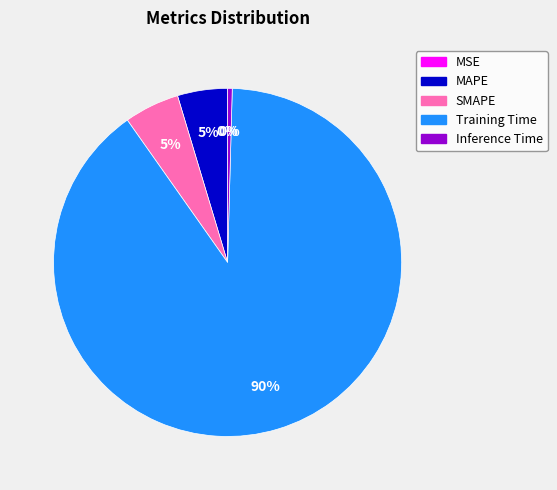

What is the largest slice in the pie chart?

Training Time